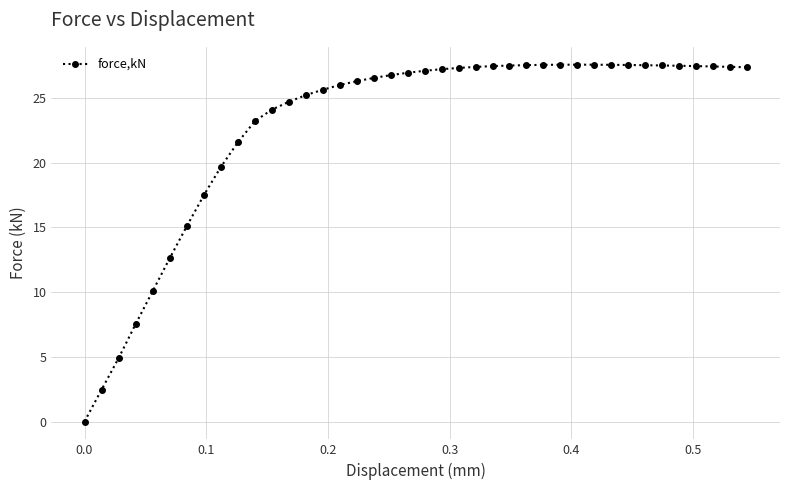

What is the value of the 10th point from the left?

21.6